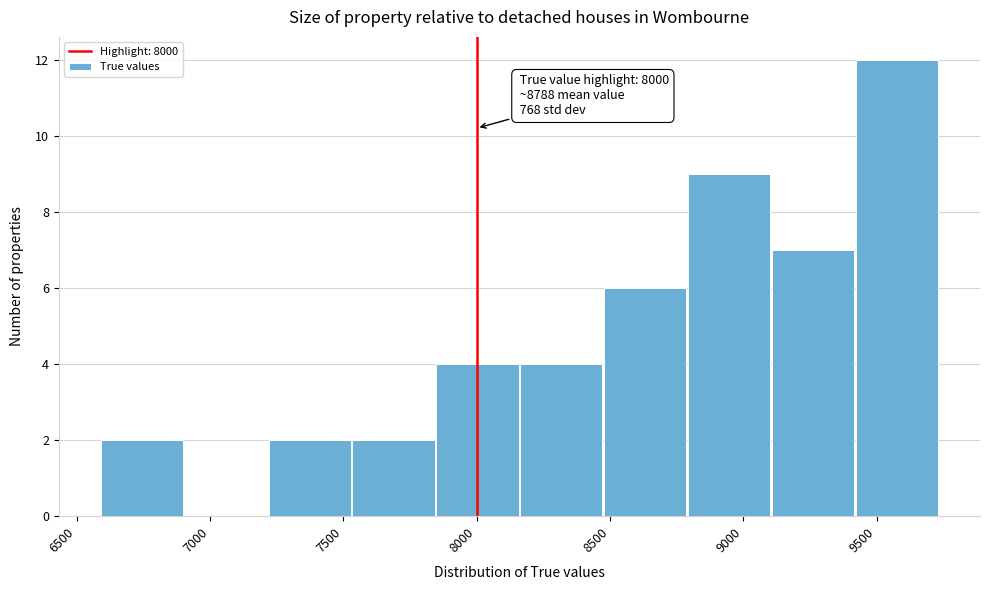

Which range on the x-axis has the tallest bar?

9400 to 9750